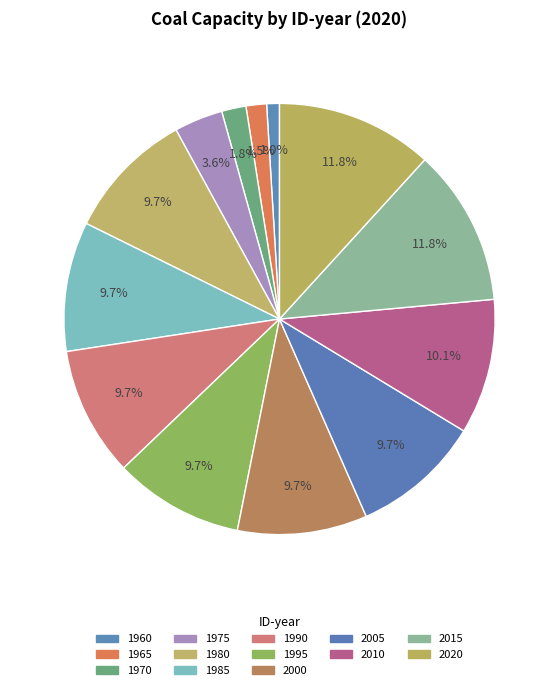

Is it true that 1980 is 10% of the pie?

True